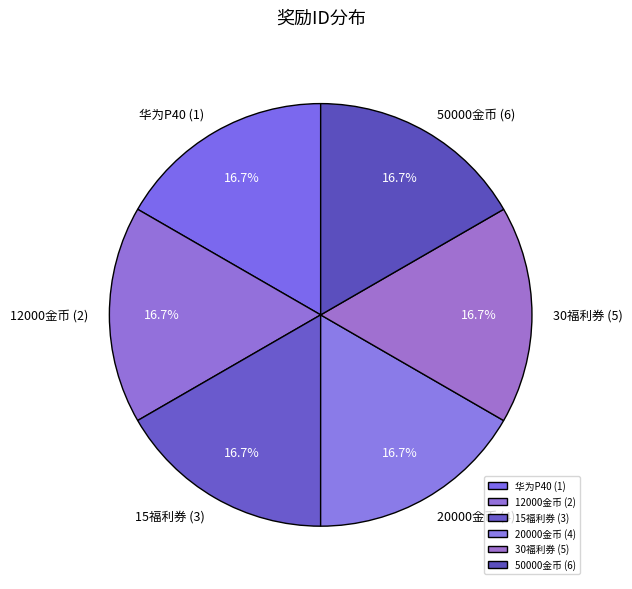

Do 15福利券 (3) and 20000金币 (4) together represent more than half of the pie?

No